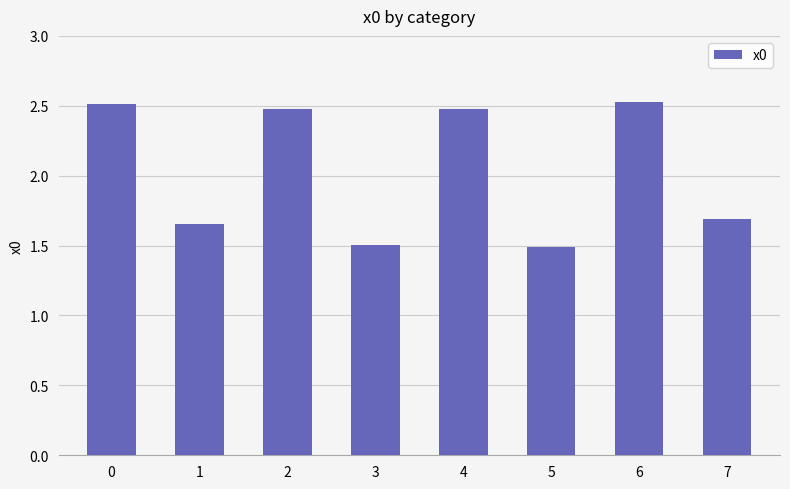

How many values are between 1 and 2?

4